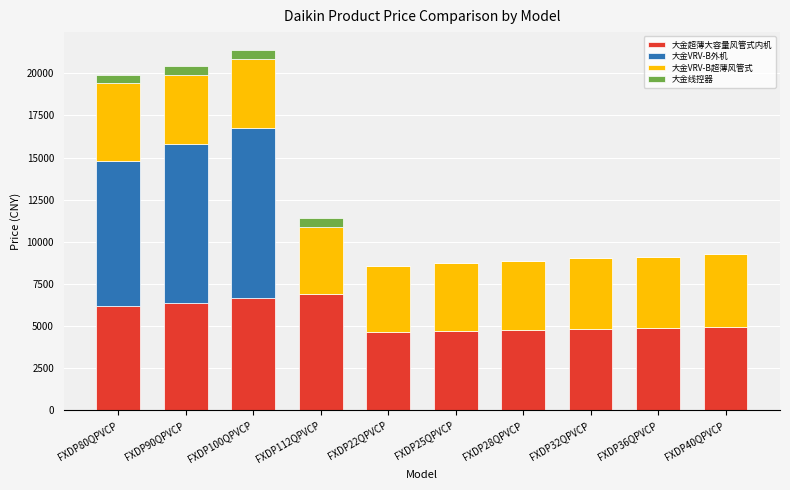

Where is 大金超薄大容量风管式内机 nearest to the value 5780?

FXDP80QPVCP